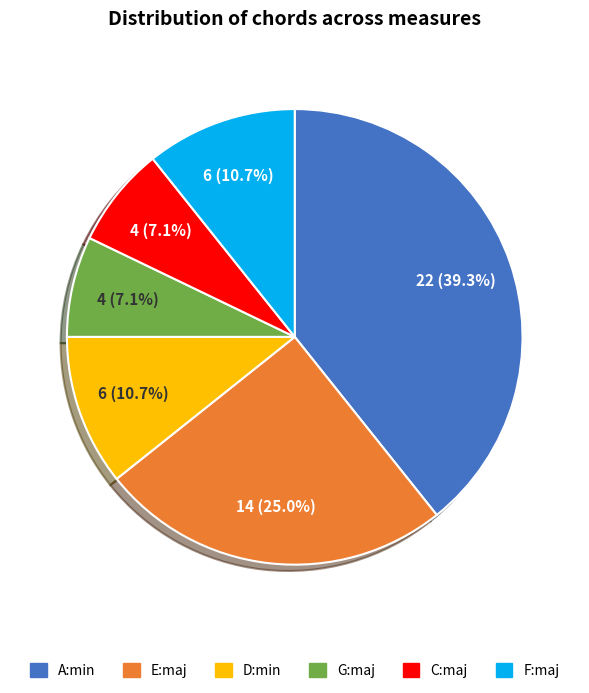

True or false: F:maj accounts for 25% of the total.

False